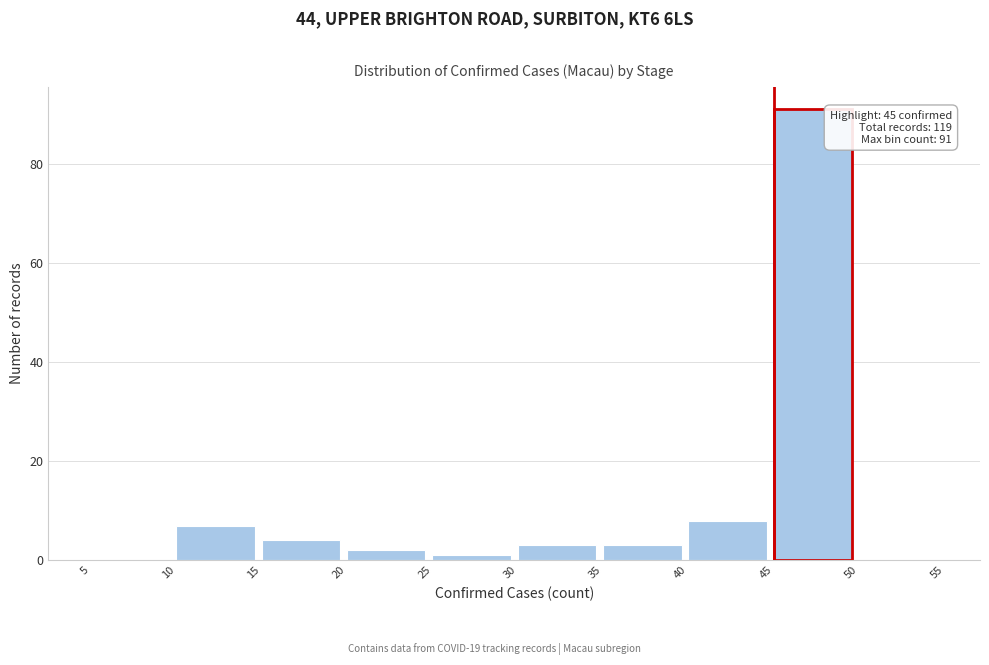

Over which range of the x-axis is the bar tallest?

45 to 50